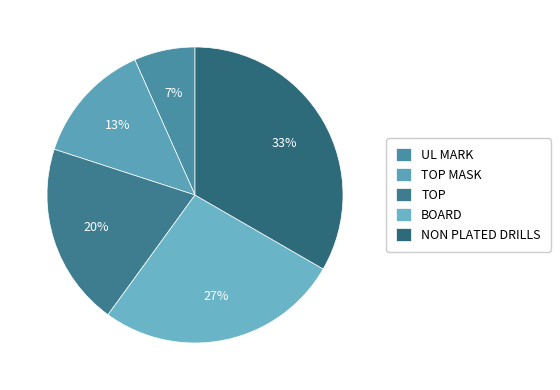

The UL MARK slice represents 7% of the pie. True or false?

True